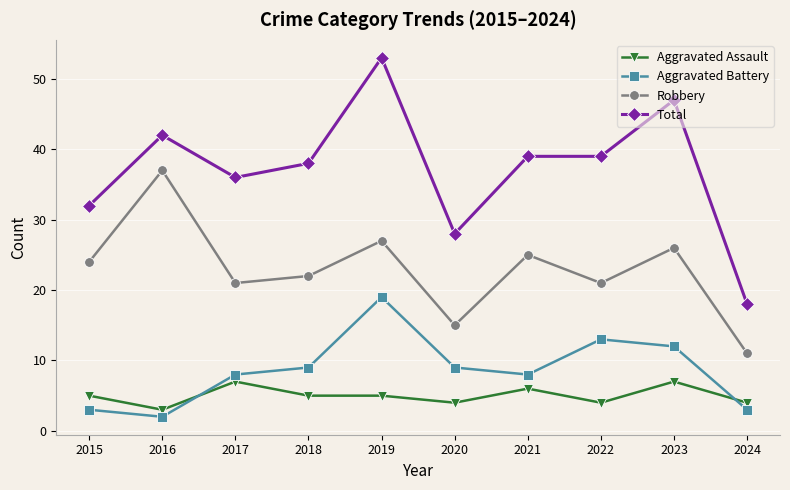

Rank the series by their maximum value, from highest to lowest.

Total, Robbery, Aggravated Battery, Aggravated Assault